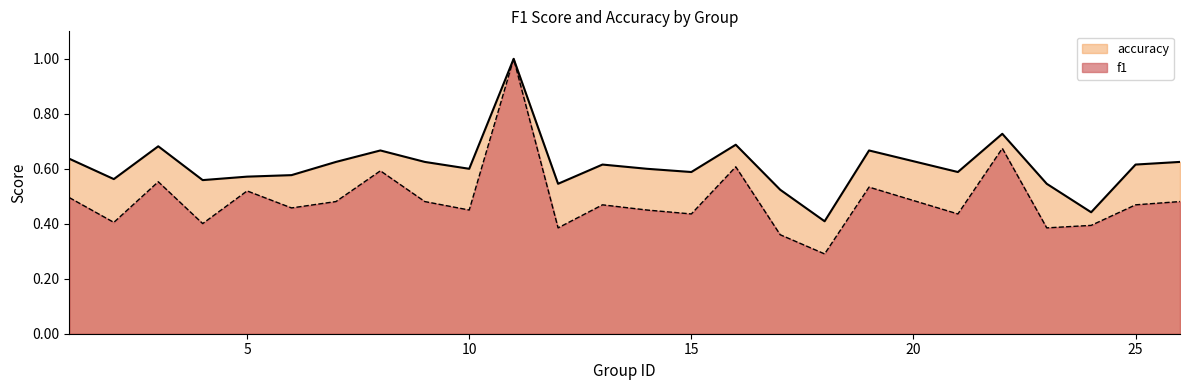

Which has a higher value, 5 or 23?

5